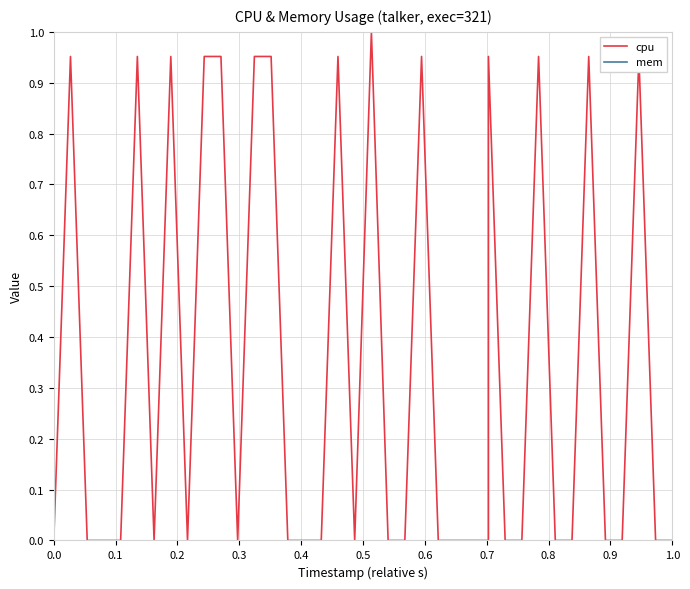

What is the maximum value for cpu?

1.0